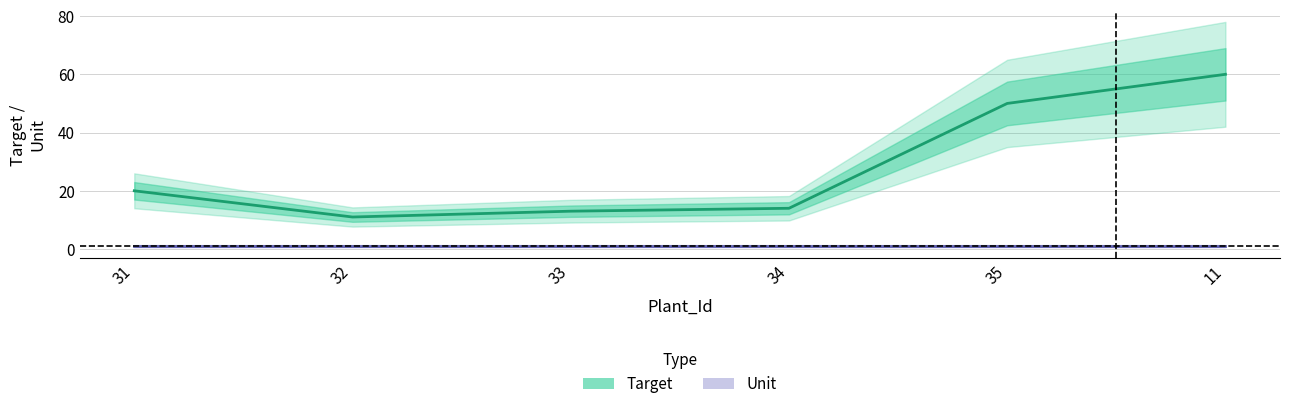

Reading left to right, list all the values displayed in this chart.

Target: 31=20	32=11	33=13	34=14	35=50	11=60
Unit: 31=1	32=1	33=1	34=1	35=1	11=1